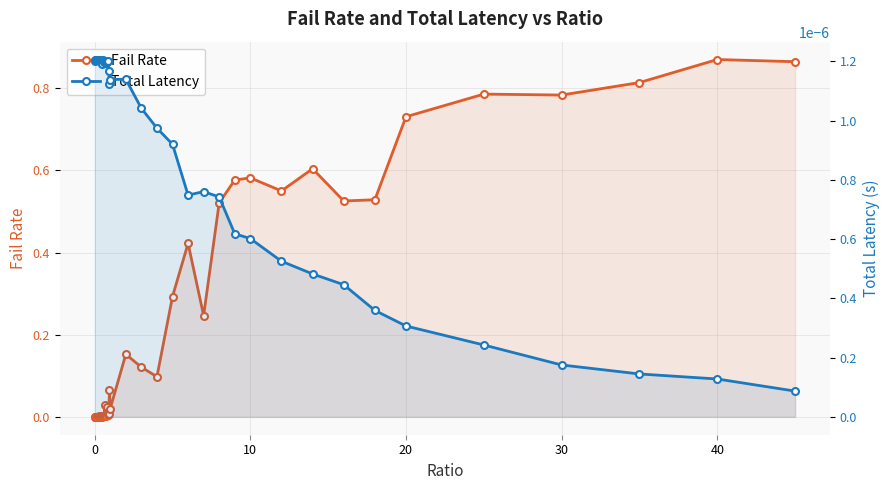

The value of totLatency at 20 is 0.0. True or false?

False